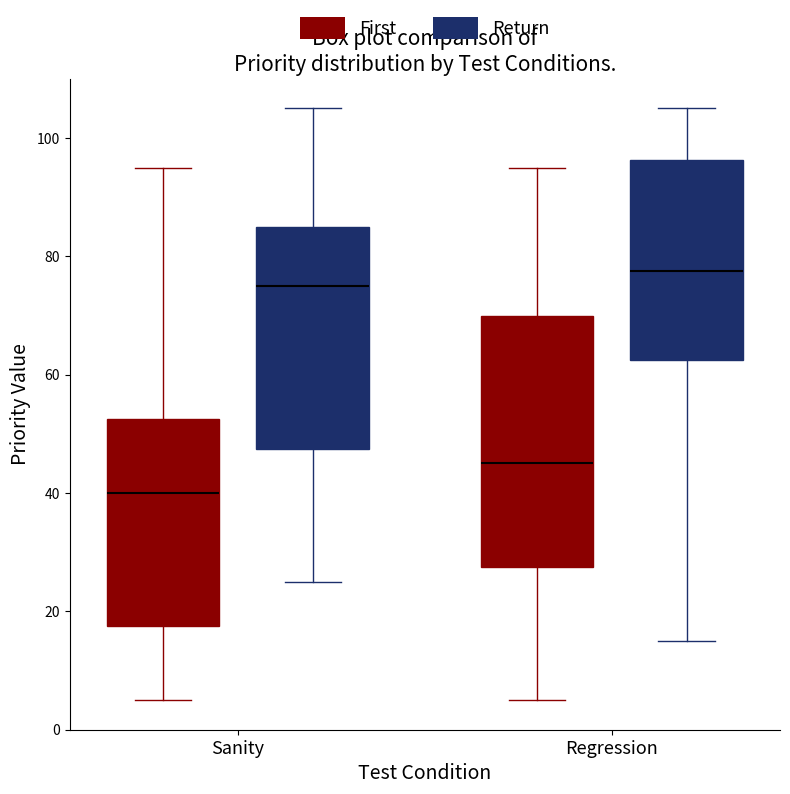

Where does the lower whisker of the box for Sanity (Return) end on the y-axis? The values are not printed on the chart, so give them approximately, as read against the axis.

26